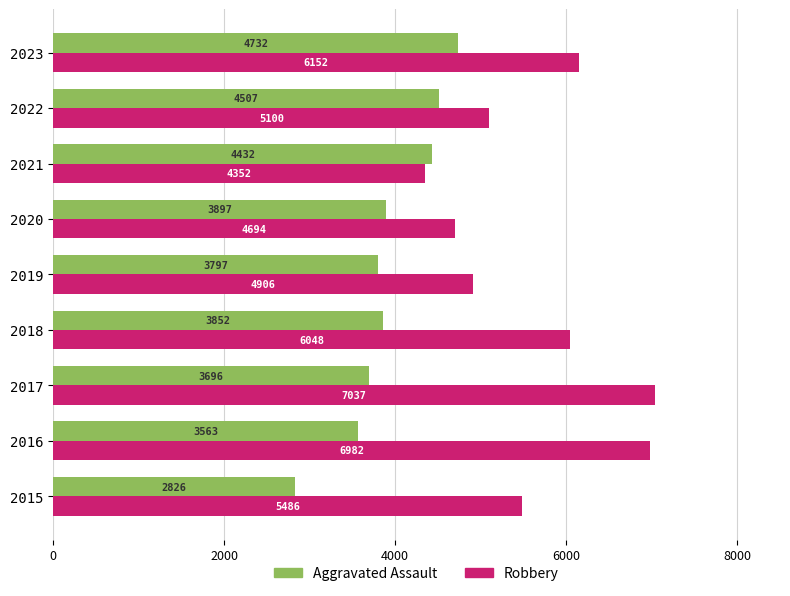

List the series in order of their overall mean, highest first.

Robbery, Aggravated Assault